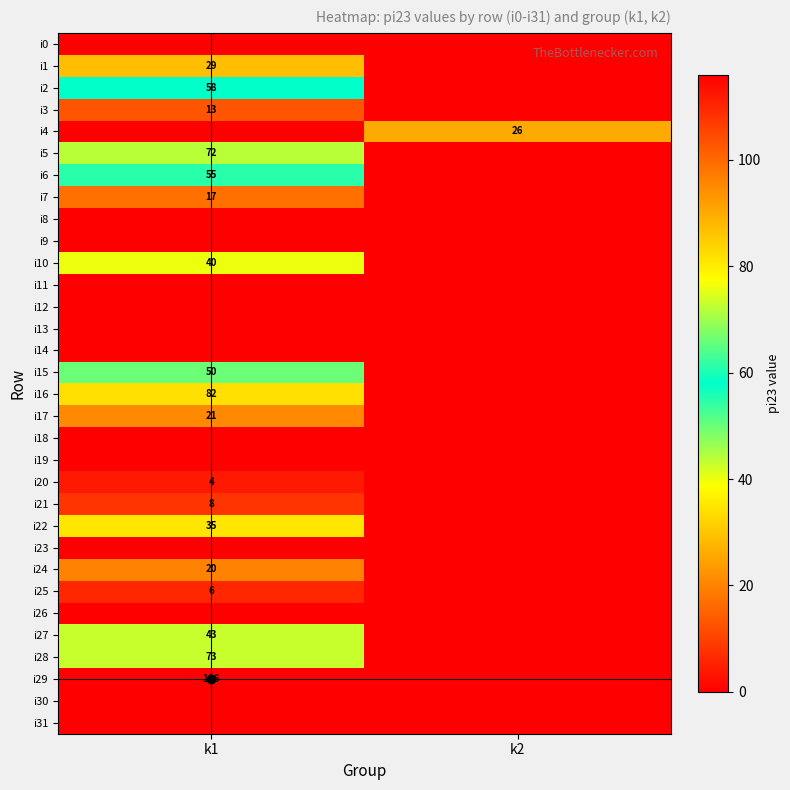

What is the sum of all i10 values?

40